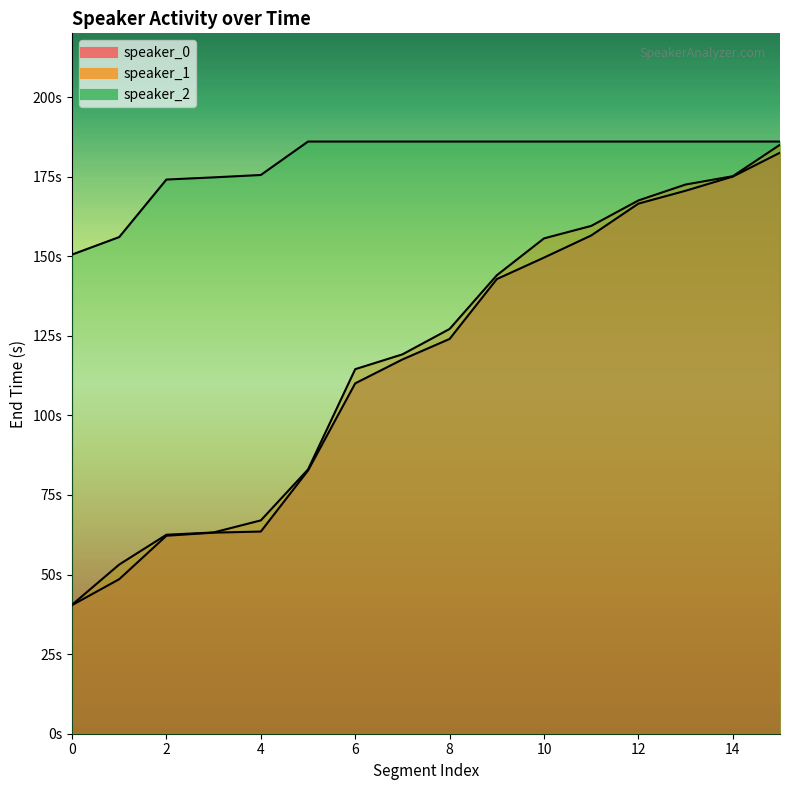

The value of speaker_0 at 5 is 82.7. True or false?

True